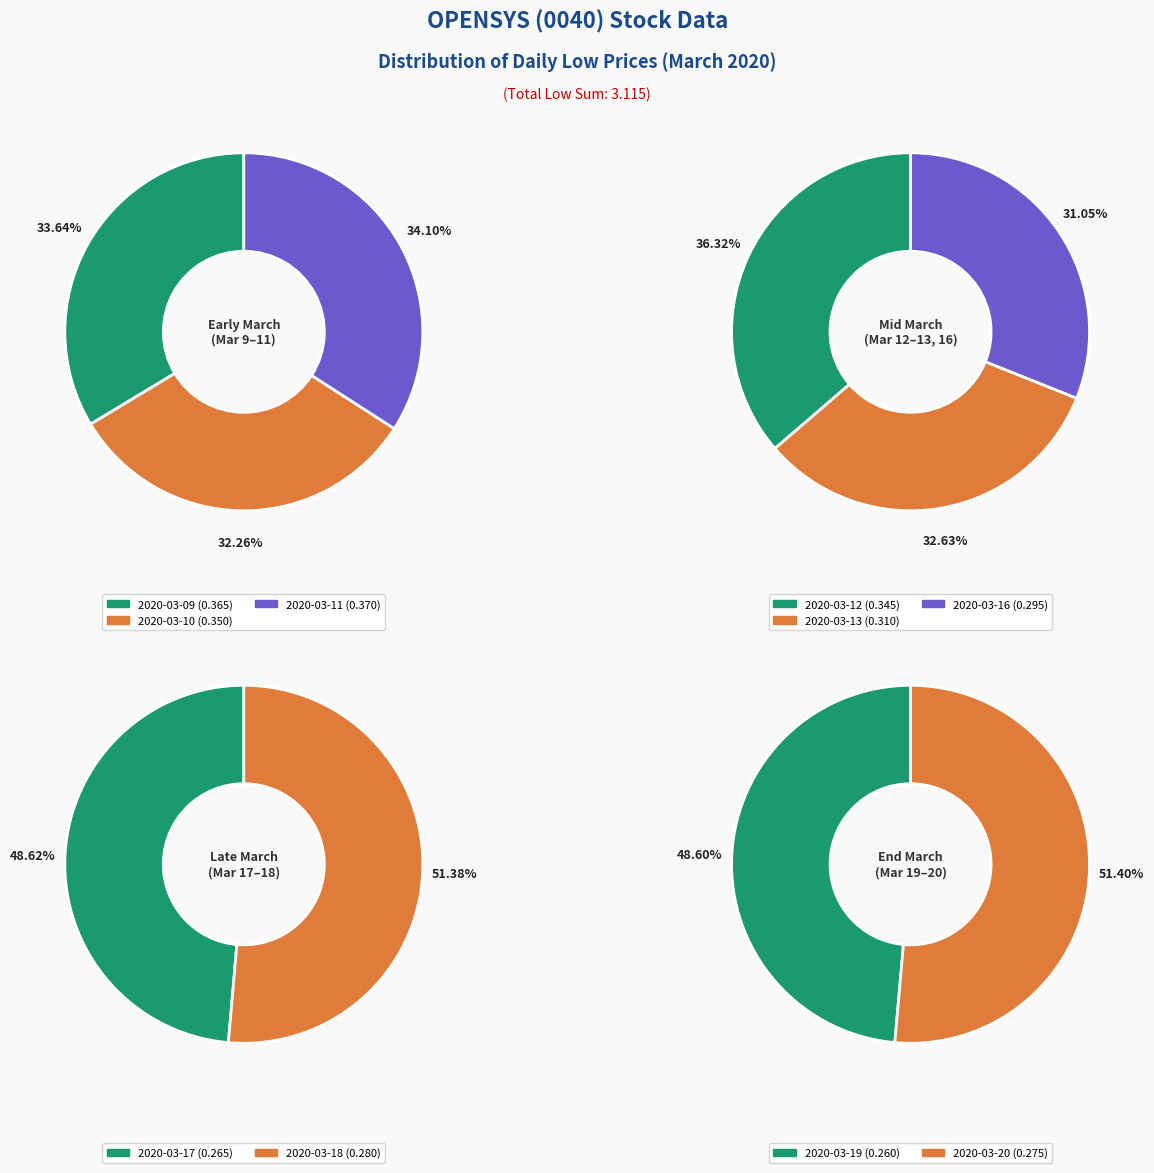

Does any single category account for the majority?

No